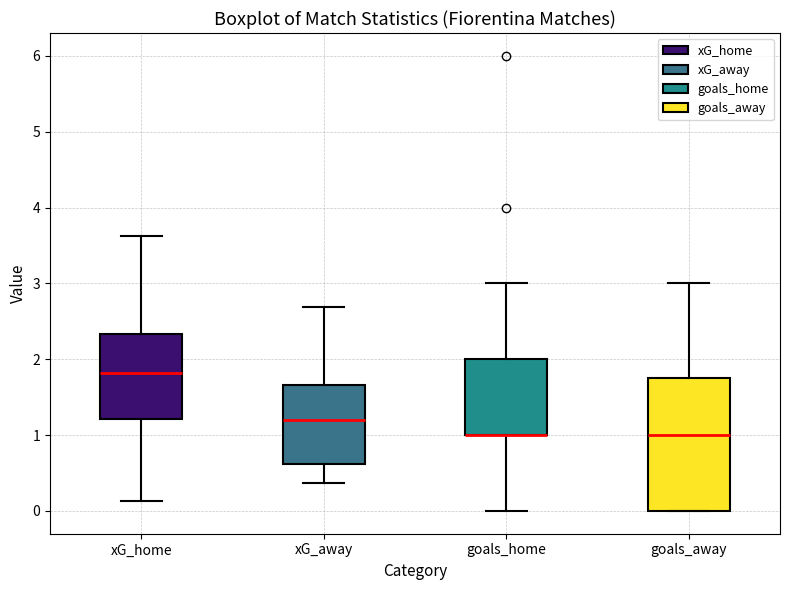

Which box is the tallest, from its lower edge to its upper edge?

goals_away